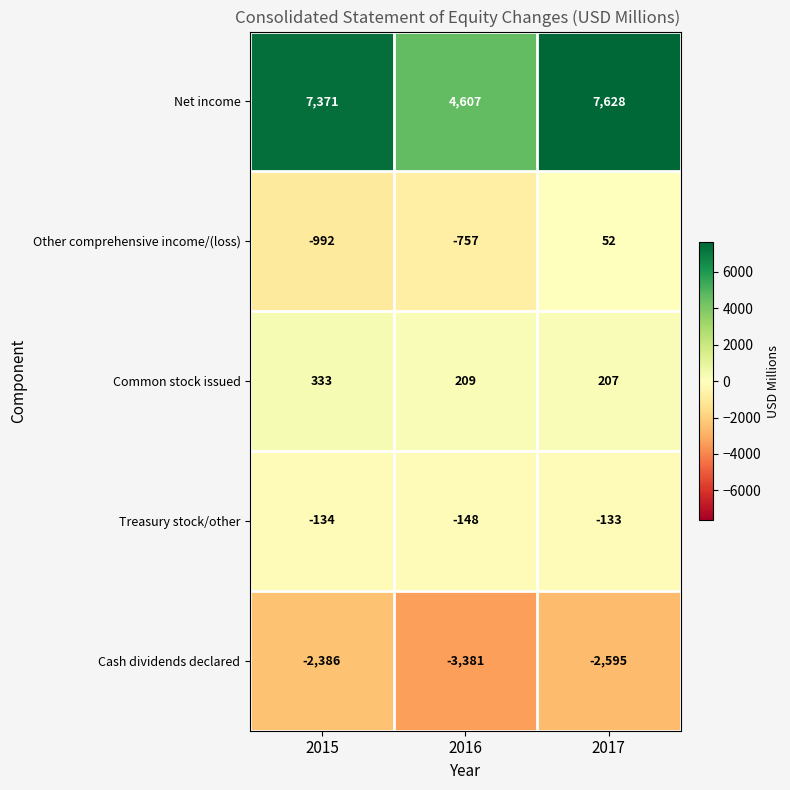

At 2017, list the series in order from largest to smallest.

Net income, Common stock issued, Other comprehensive income/(loss), Treasury stock/other, Cash dividends declared